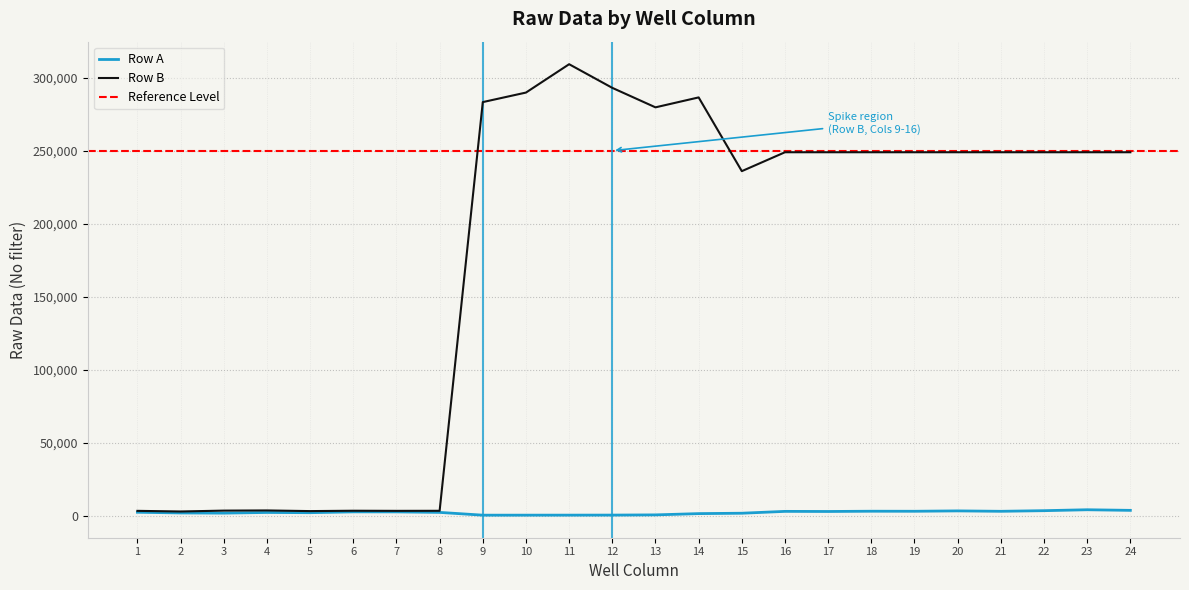

Is this an area chart (filled region under the line)?

No